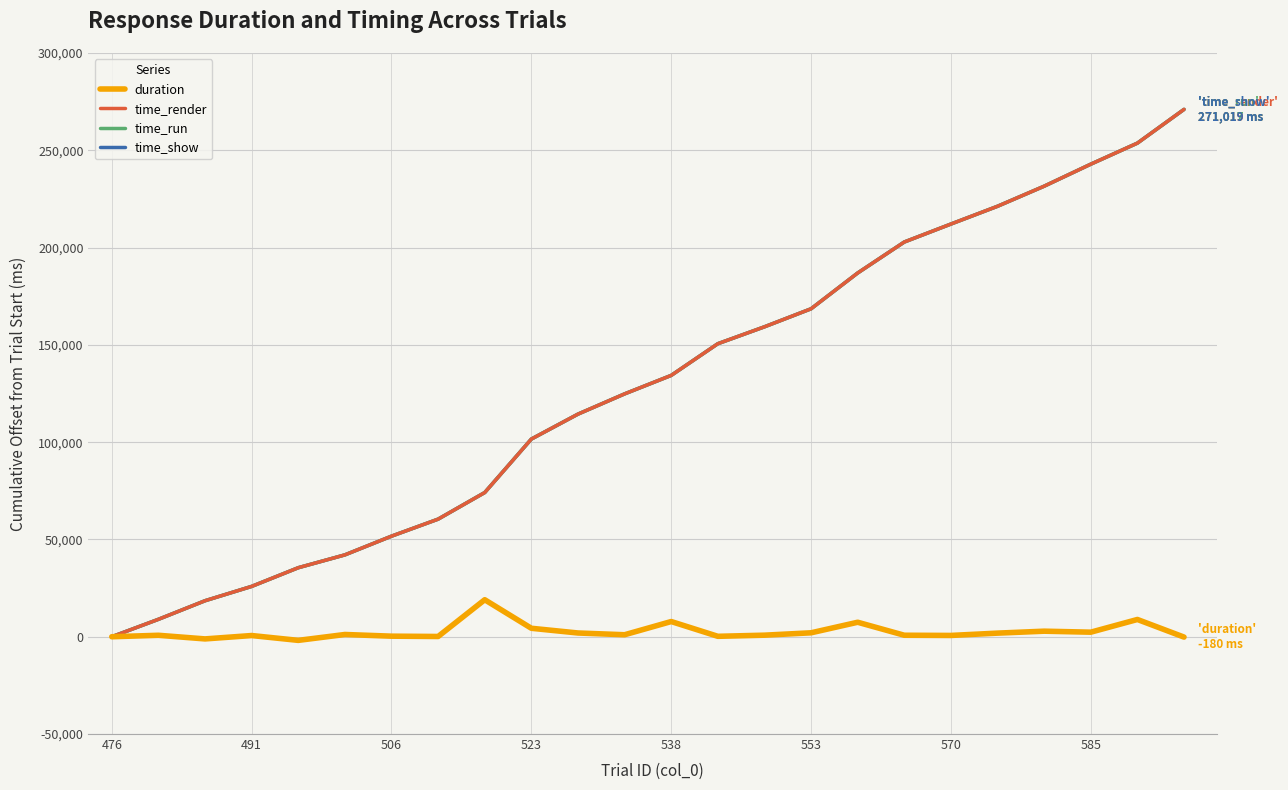

How many lines are shown in the chart?

4